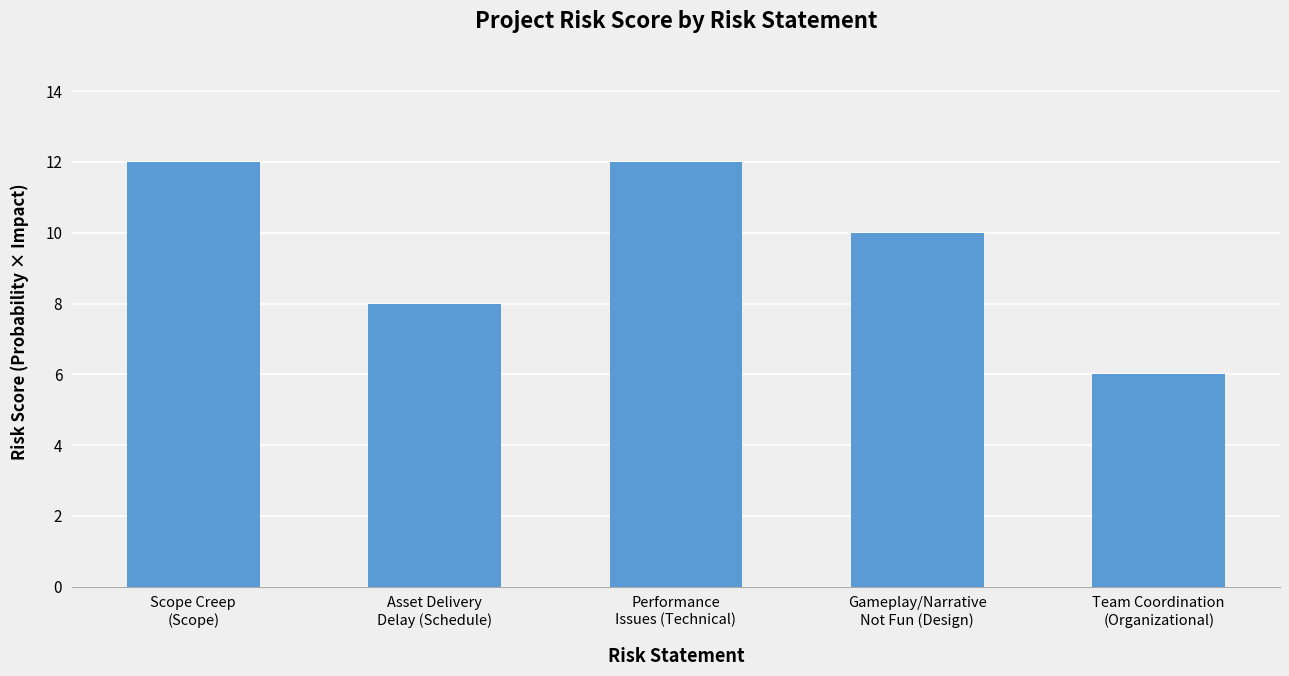

Is it true that the value at Asset Delivery
Delay (Schedule) is 11?

False